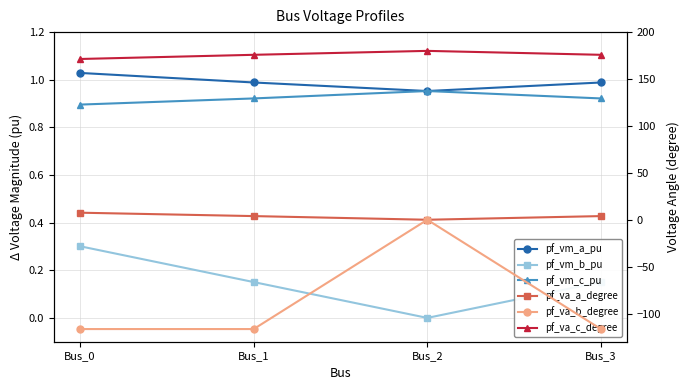

What is the value of the pf_vm_a_pu point at the 4th from the left?

1.0